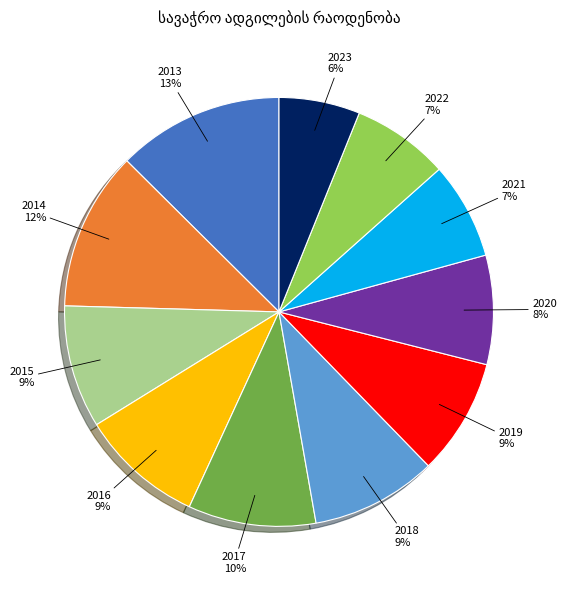

The 2015 slice represents 18% of the pie. True or false?

False